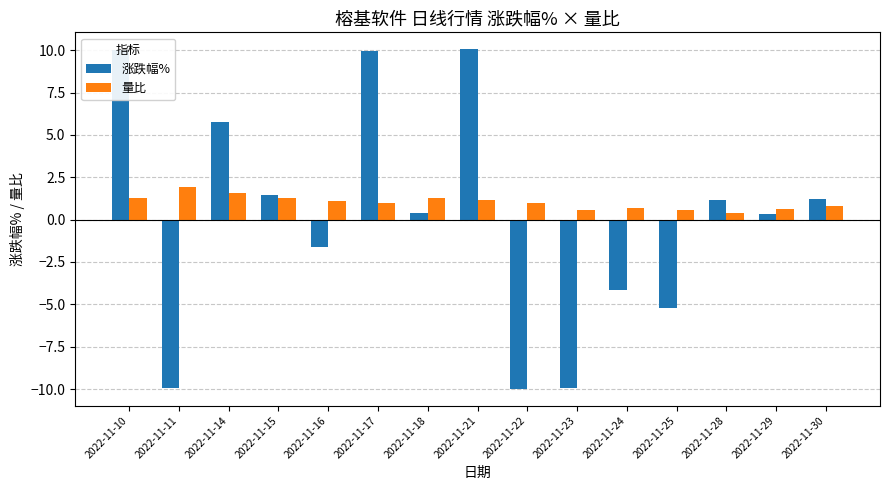

What is the smallest value displayed?

-10.0